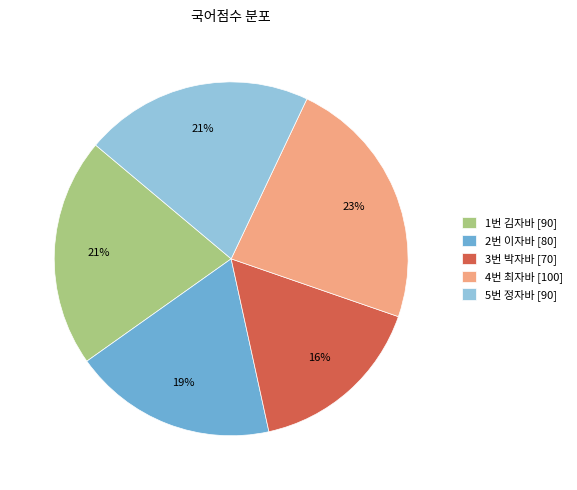

What is the smallest slice in the pie chart?

3번 박자바